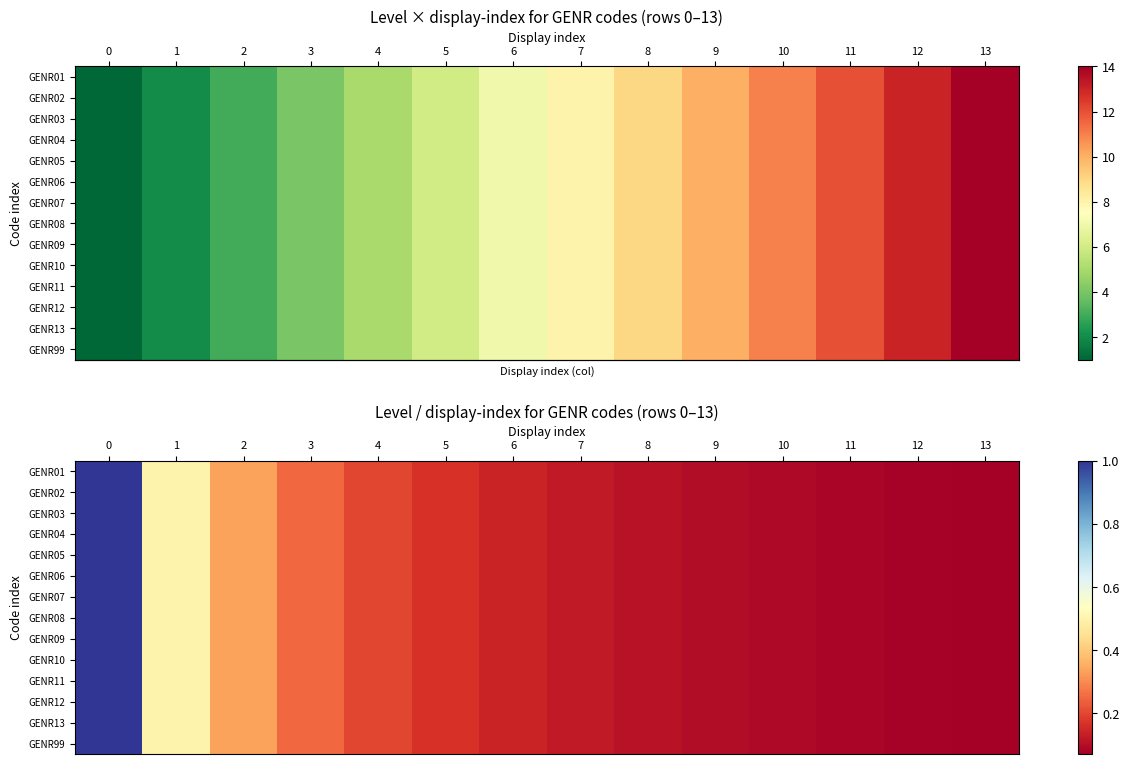

List the labels in order of row_8 value, smallest first.

13, 12, 11, 10, 9, 8, 7, 6, 5, 4, 3, 2, 1, 0